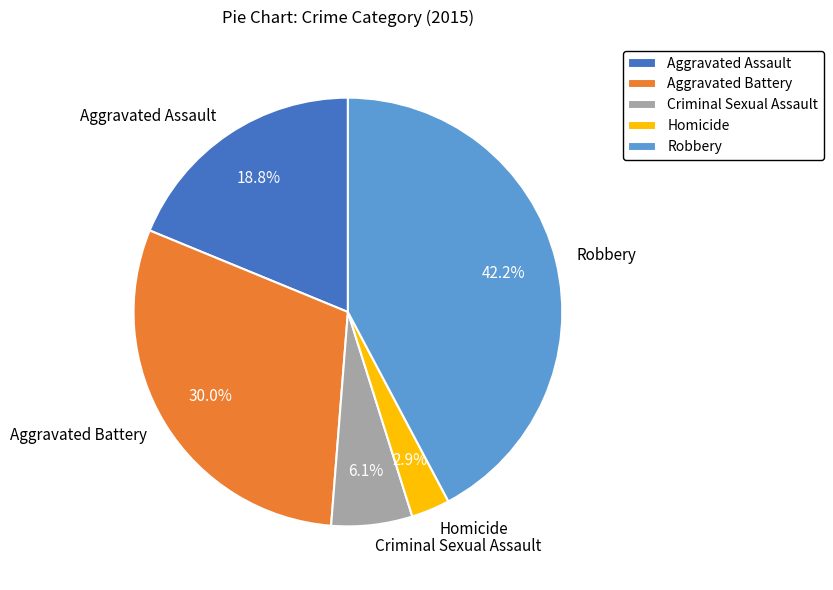

To the nearest percent, what is the average slice percentage?

20%